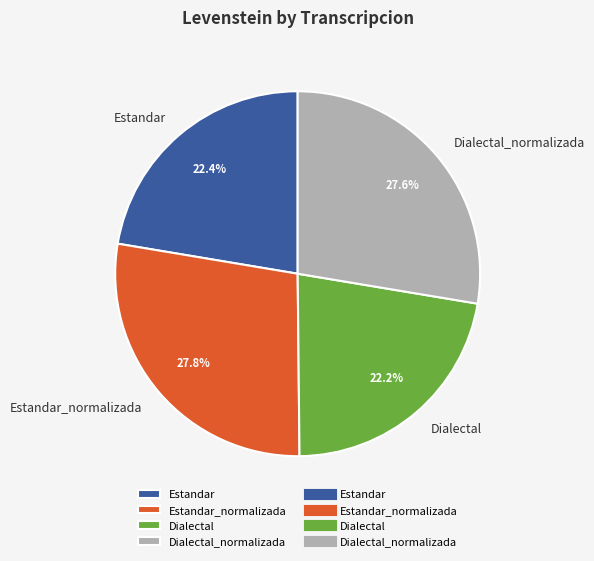

How many segments does this pie chart have?

4